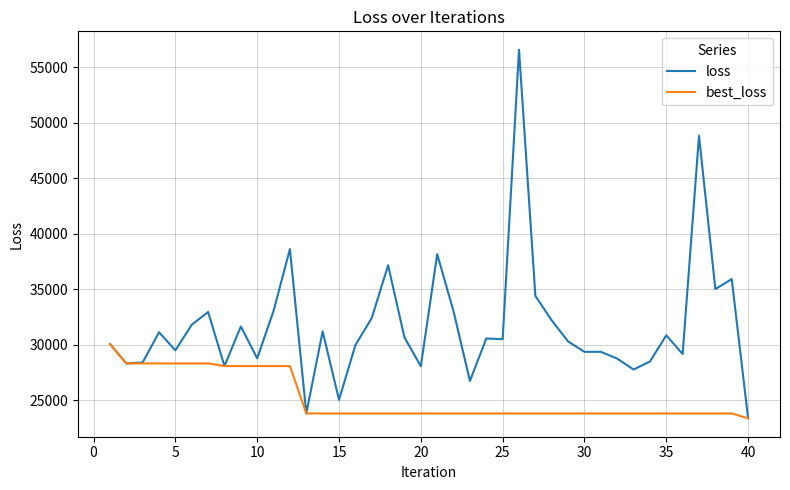

What is the smallest value displayed?

23395.3